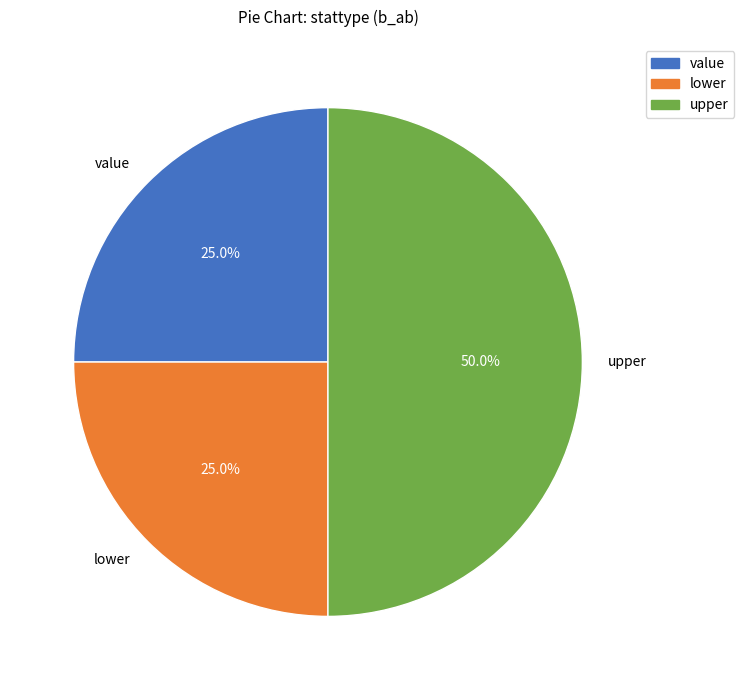

Count the number of slices in the pie.

3